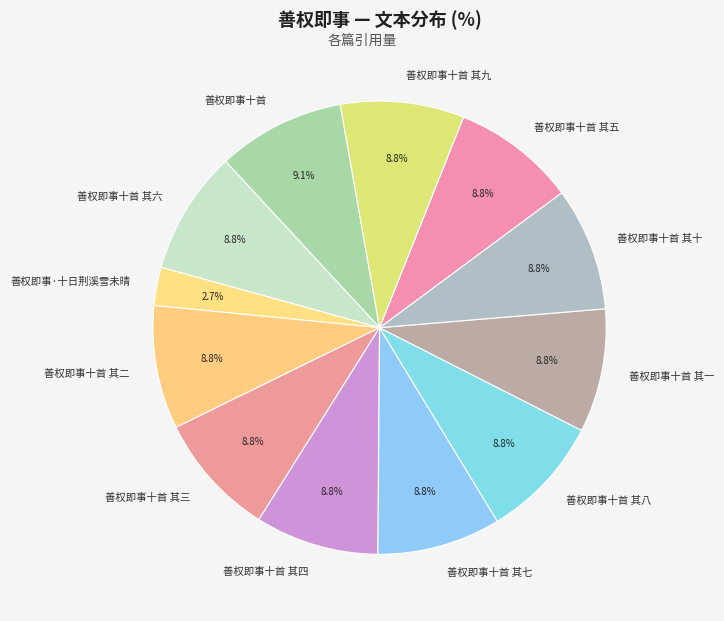

What is the ratio of the value at 善权即事十首 其九 to the value at 善权即事十首 其七?

1.0